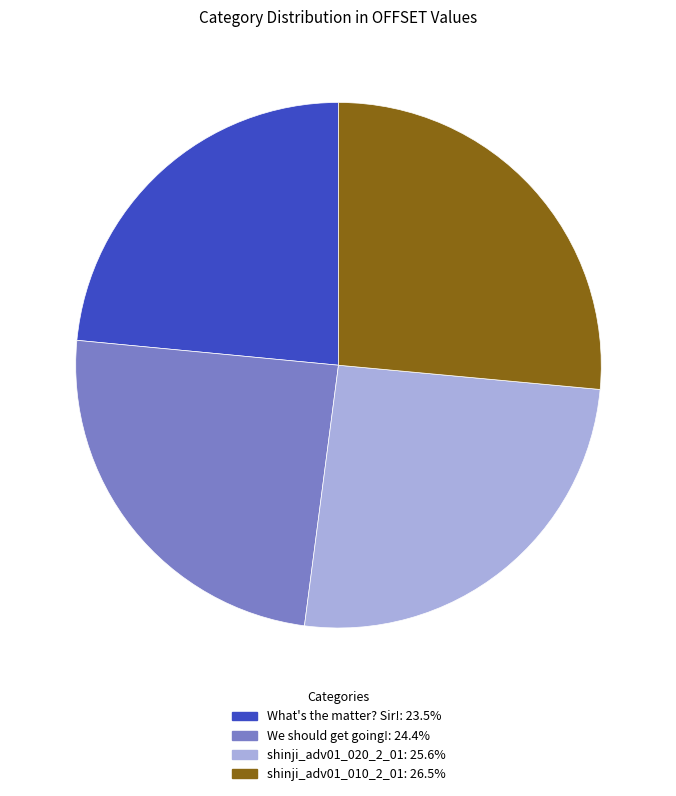

What is the largest slice in the pie chart?

shinji_adv01_010_2_01